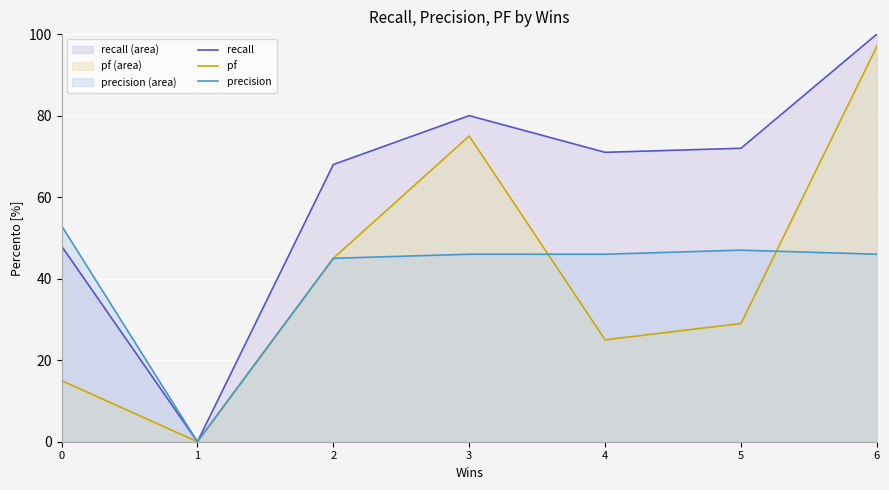

Reading left to right, list all the values displayed in this chart.

recall: 48.0	0.0	68.0	80.0	71.0	72.0	100.0
pf: 15.0	0.0	45.0	75.0	25.0	29.0	97.0
precision: 53.0	0.0	45.0	46.0	46.0	47.0	46.0